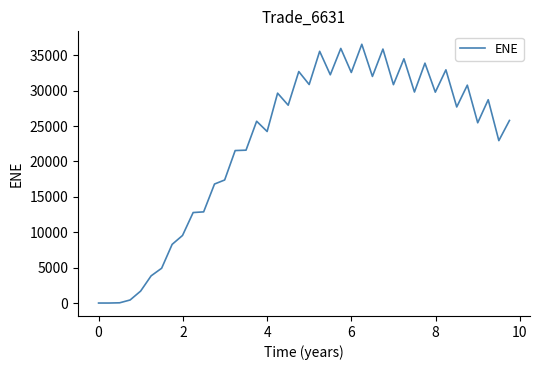

What is the difference between the maximum and minimum values?

36563.9